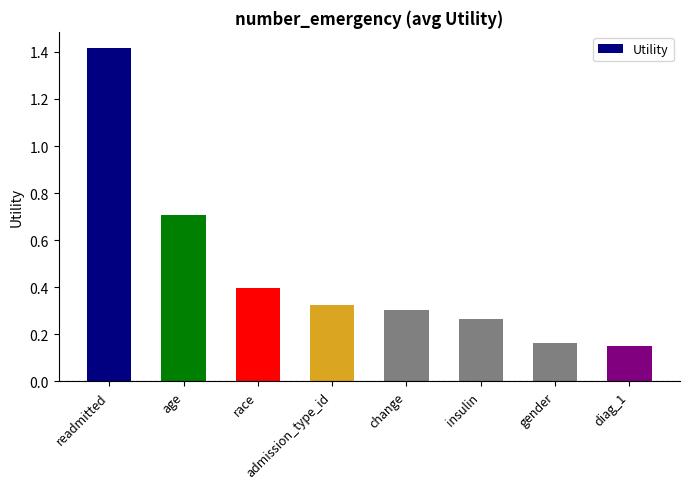

What is the sum of all values?

3.7